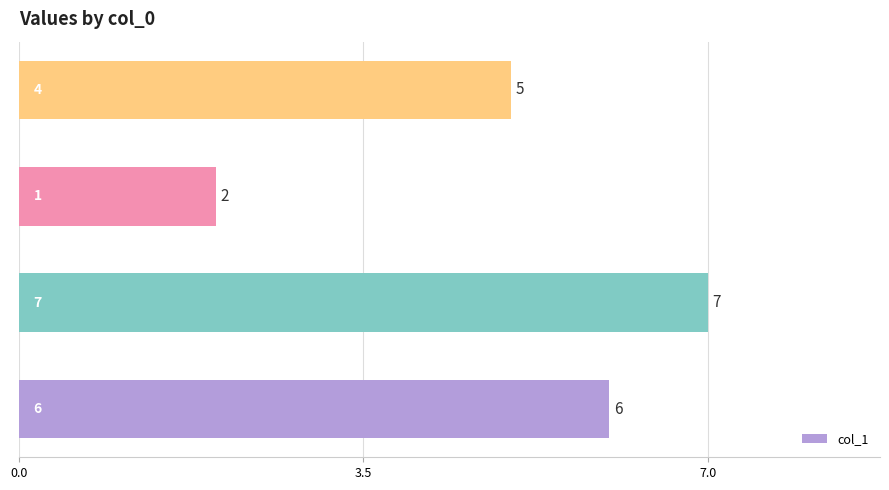

What is the difference between the maximum and second lowest values?

2